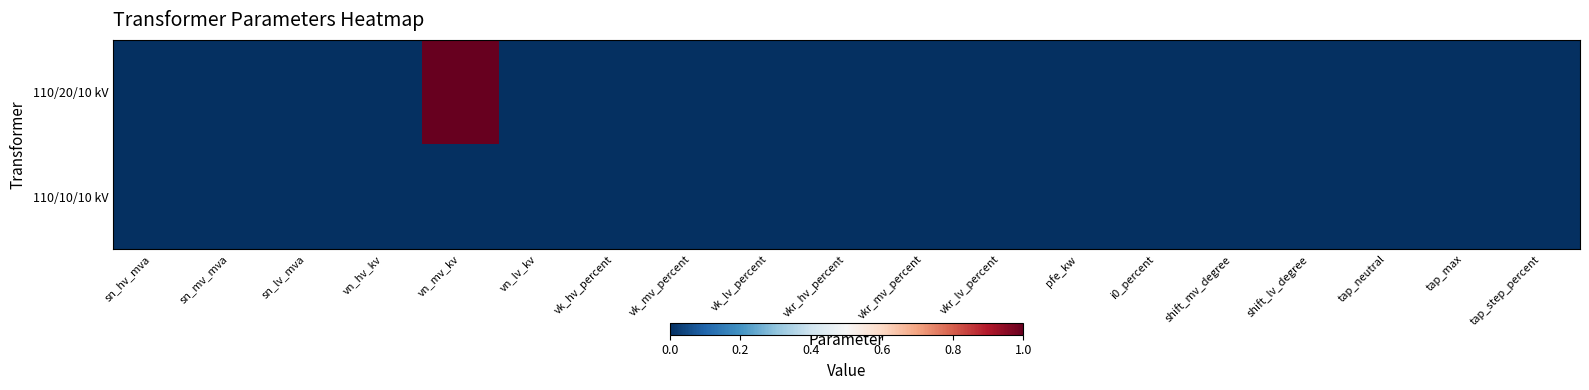

Reading left to right, extract all data points from this chart.

110/20/10 kV: sn_hv_mva=0	sn_mv_mva=0	sn_lv_mva=0	vn_hv_kv=0	vn_mv_kv=1	vn_lv_kv=0	vk_hv_percent=0	vk_mv_percent=0	vk_lv_percent=0	vkr_hv_percent=0	vkr_mv_percent=0	vkr_lv_percent=0	pfe_kw=0	i0_percent=0	shift_mv_degree=0	shift_lv_degree=0	tap_neutral=0	tap_max=0	tap_step_percent=0
110/10/10 kV: sn_hv_mva=0	sn_mv_mva=0	sn_lv_mva=0	vn_hv_kv=0	vn_mv_kv=0	vn_lv_kv=0	vk_hv_percent=0	vk_mv_percent=0	vk_lv_percent=0	vkr_hv_percent=0	vkr_mv_percent=0	vkr_lv_percent=0	pfe_kw=0	i0_percent=0	shift_mv_degree=0	shift_lv_degree=0	tap_neutral=0	tap_max=0	tap_step_percent=0